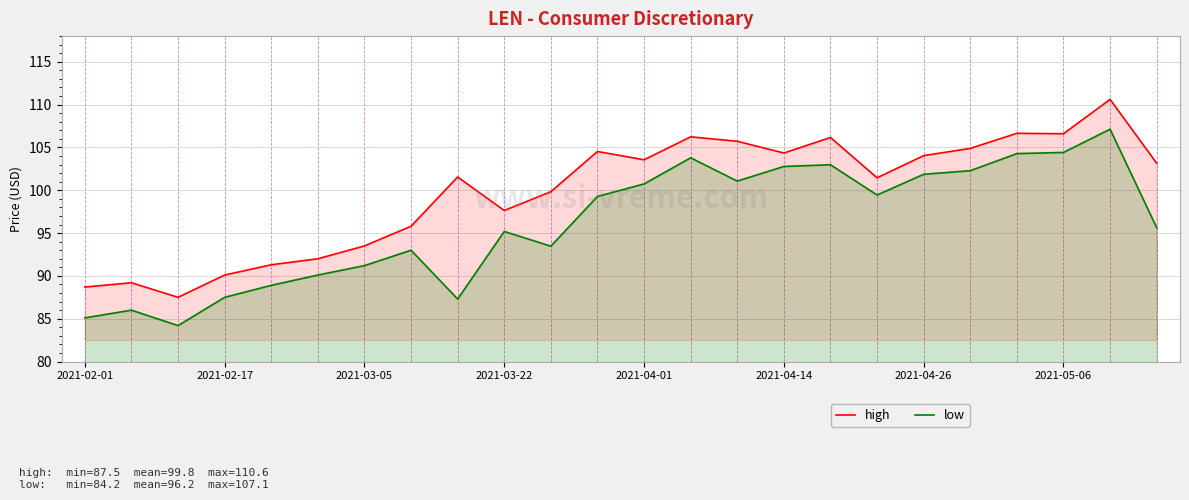

Which series has the largest range (max minus min)?

high